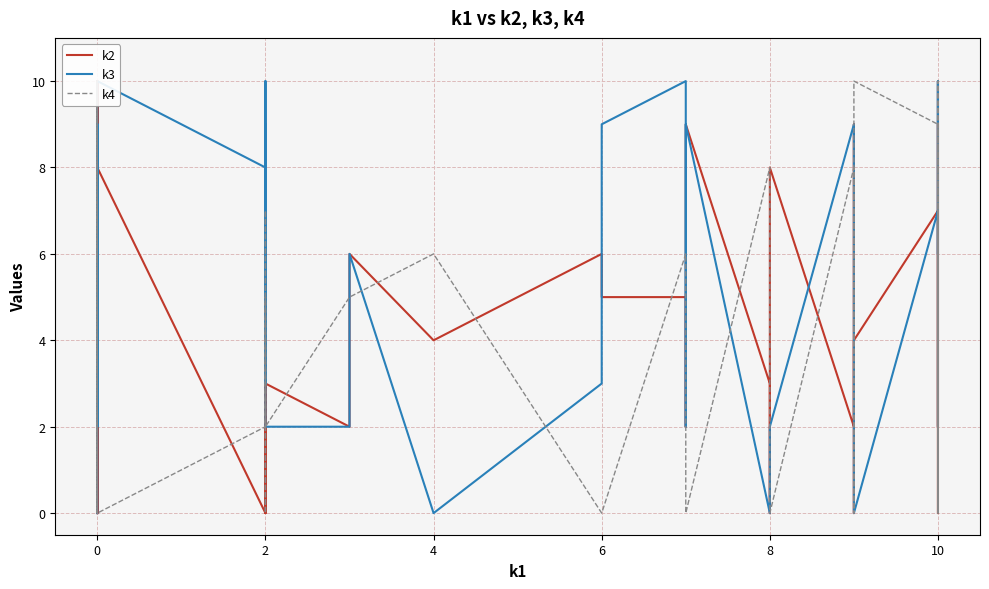

Reading left to right, what are all the values shown in this chart?

k2: 0	5	10	0	0	10	2	2	9	8	0	9	7	0	2	3	3	2	6	4	6	5	5	2	9	3	0	8	2	9	0	0	4	7	0	10	2	3	9	2
k3: 0	9	6	4	8	9	2	3	9	10	8	8	9	3	10	6	2	2	6	0	3	9	10	2	9	0	2	2	9	8	4	0	0	7	7	2	10	6	10	6
k4: 0	2	10	0	9	10	0	0	0	0	2	7	0	5	5	2	2	5	5	6	0	0	6	0	0	8	2	0	8	0	8	4	10	9	7	0	10	0	2	7